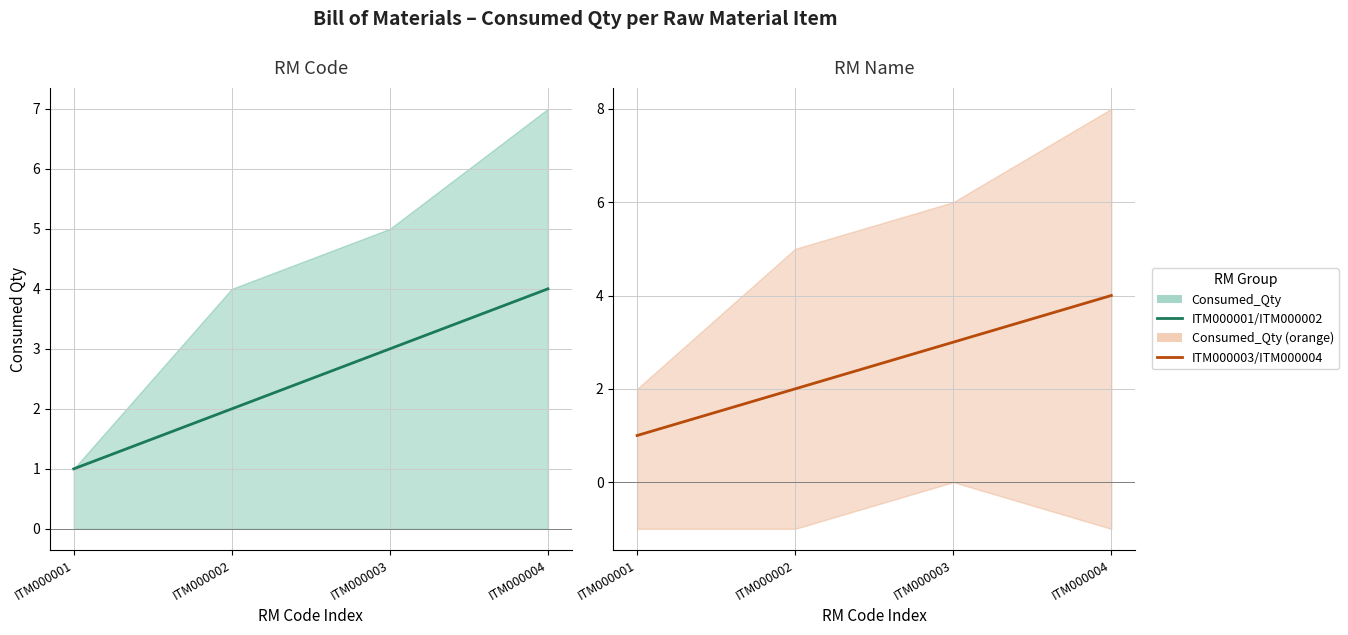

Between ITM000003 and ITM000004, which is larger?

ITM000004